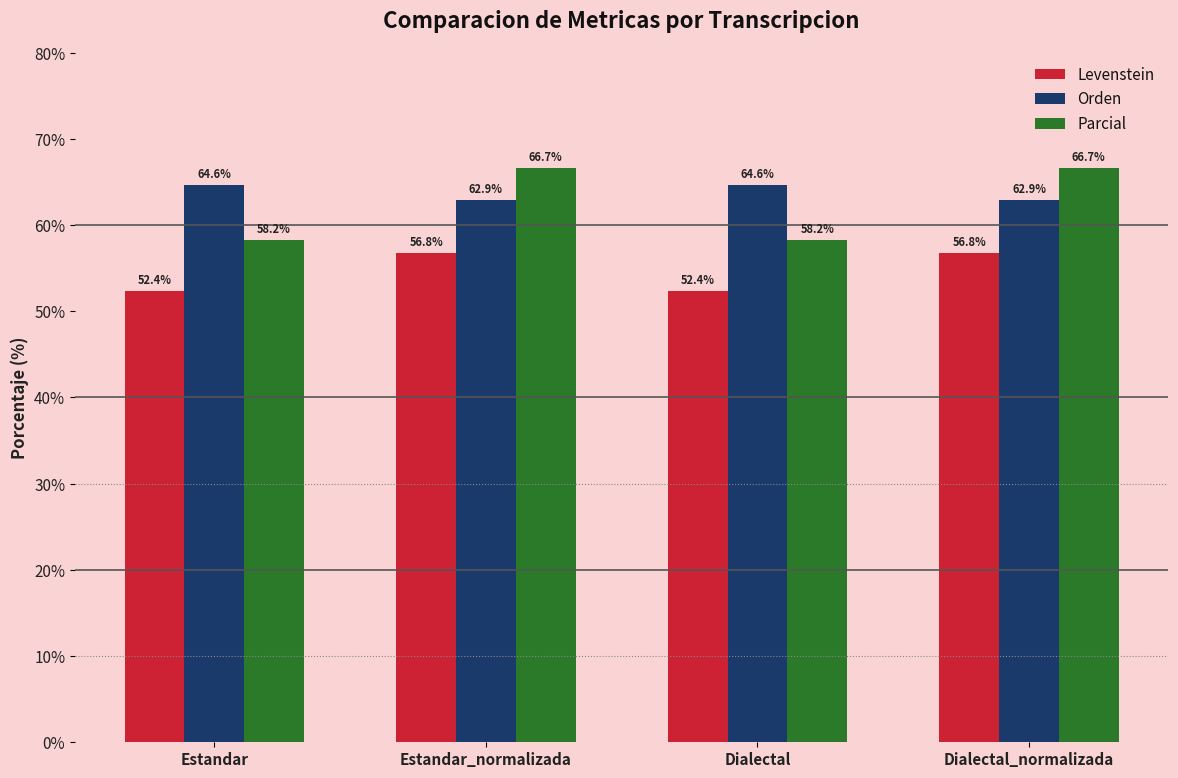

How many data points in Levenstein are above 56?

2